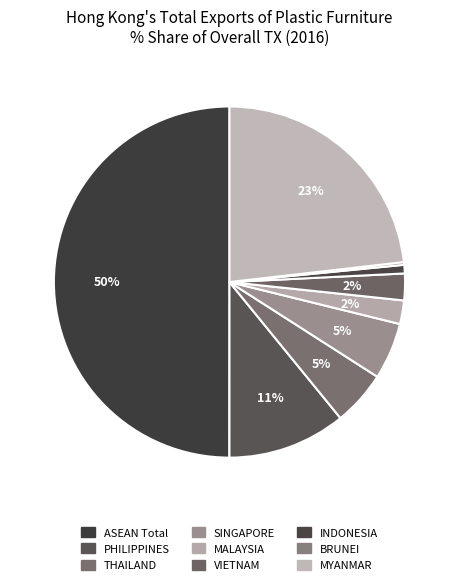

True or false: VIETNAM accounts for 2% of the total.

True